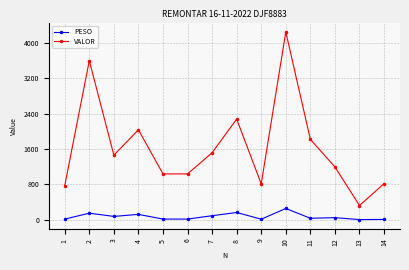

True or false: VALOR and PESO intersect in this chart.

False